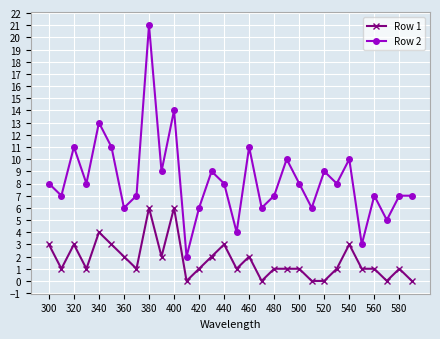

How many categories are shown in the chart?

30